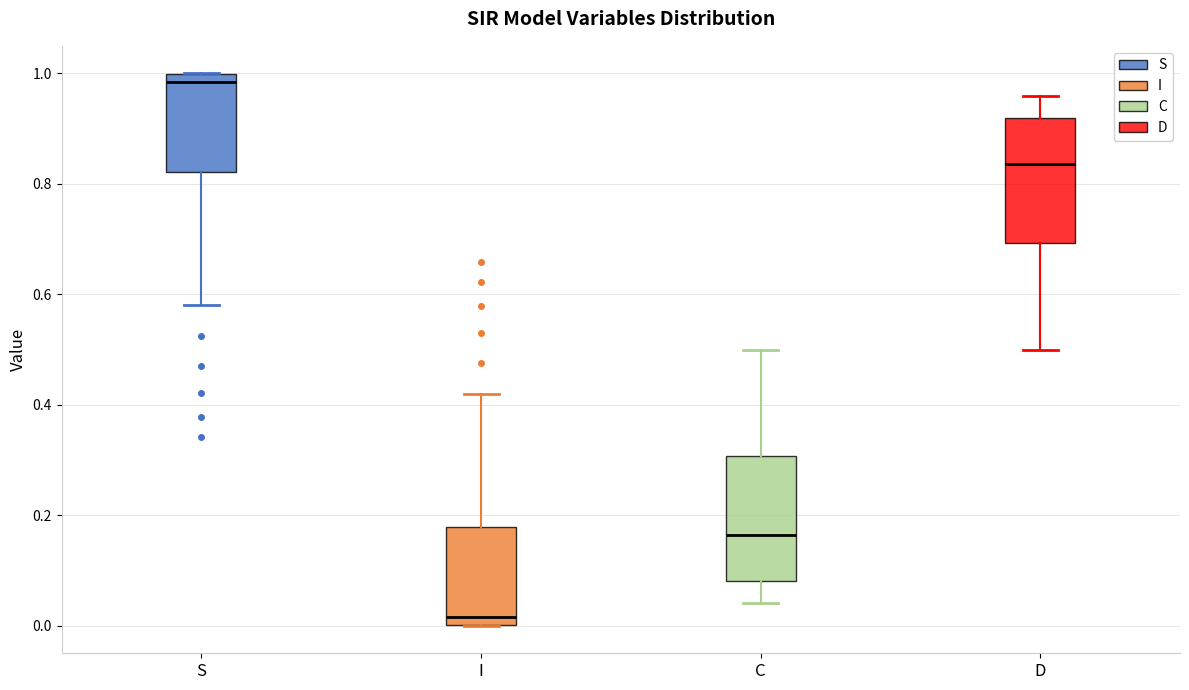

Reading left to right, read every box against the y-axis: the position of its median line, the range the box covers, and the ends of its whiskers. The values are not printed on the chart, so give them approximately, as read against the axis.

S: median 0.98, box 0.82 to 1.00, whiskers 0.58 to 1.00
I: median 0.02, box 0.00 to 0.18, whiskers 0.00 to 0.42
C: median 0.16, box 0.08 to 0.30, whiskers 0.04 to 0.50
D: median 0.84, box 0.70 to 0.92, whiskers 0.50 to 0.96